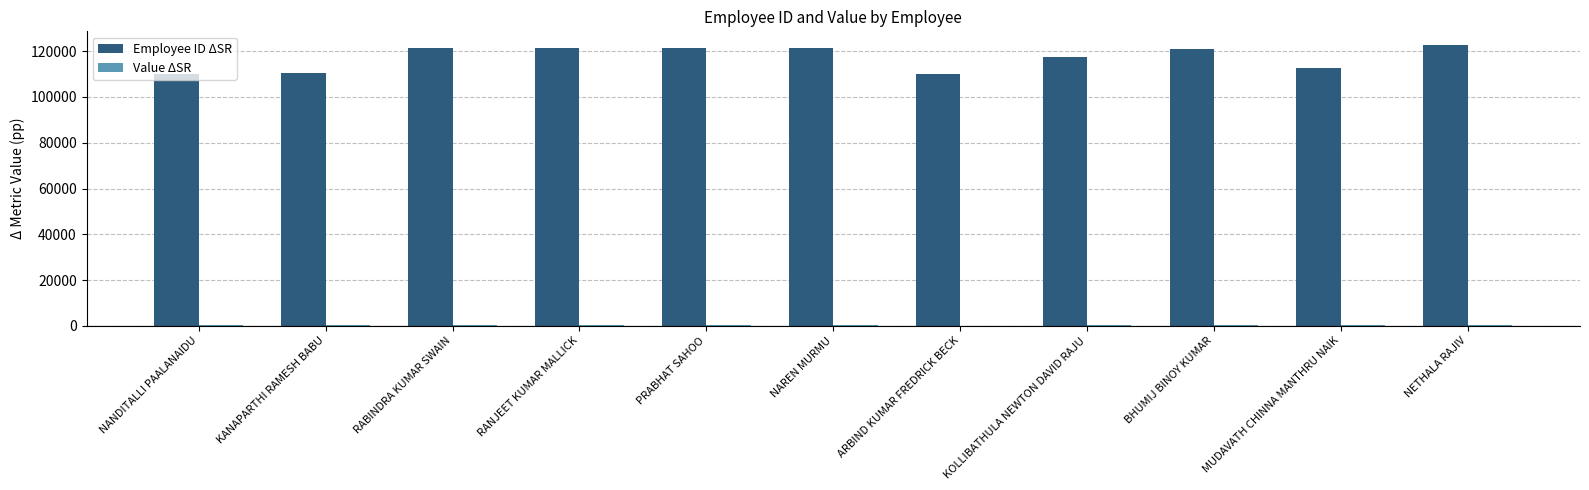

Which series has the largest total across all categories?

Employee ID ΔSR